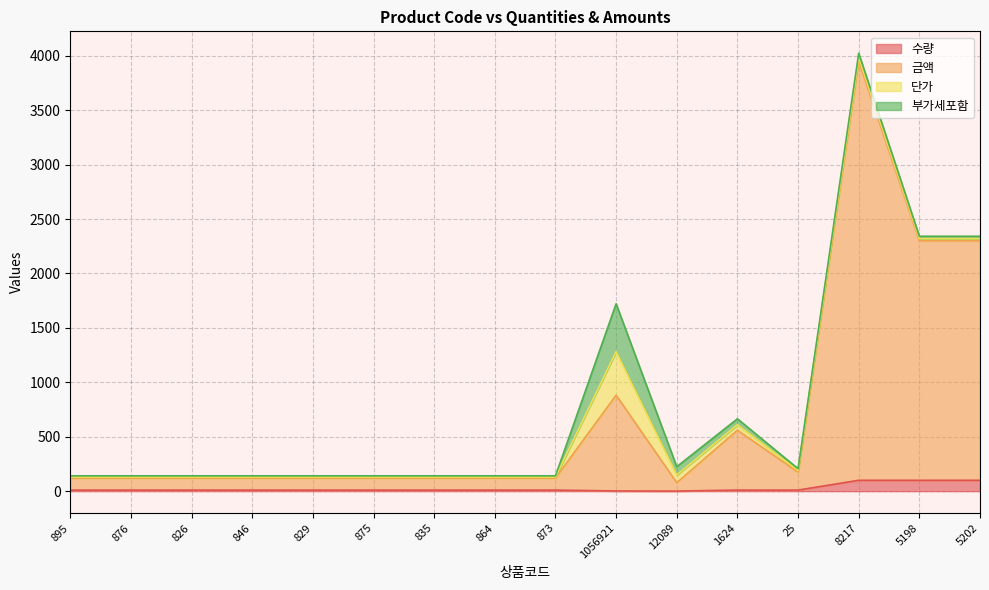

True or false: 금액 has a value of 186 at 864.

False